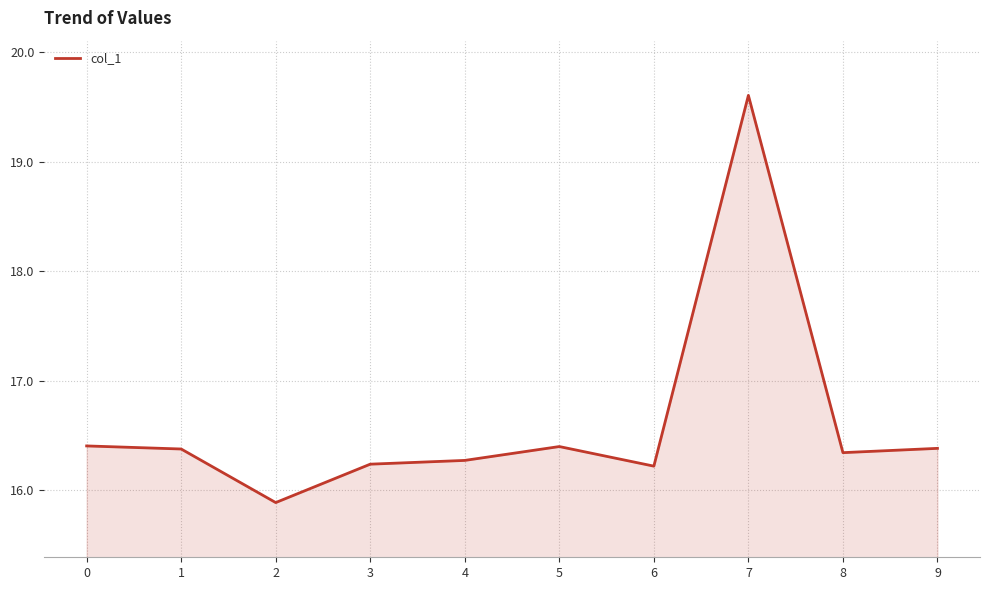

How many values are below 16?

1